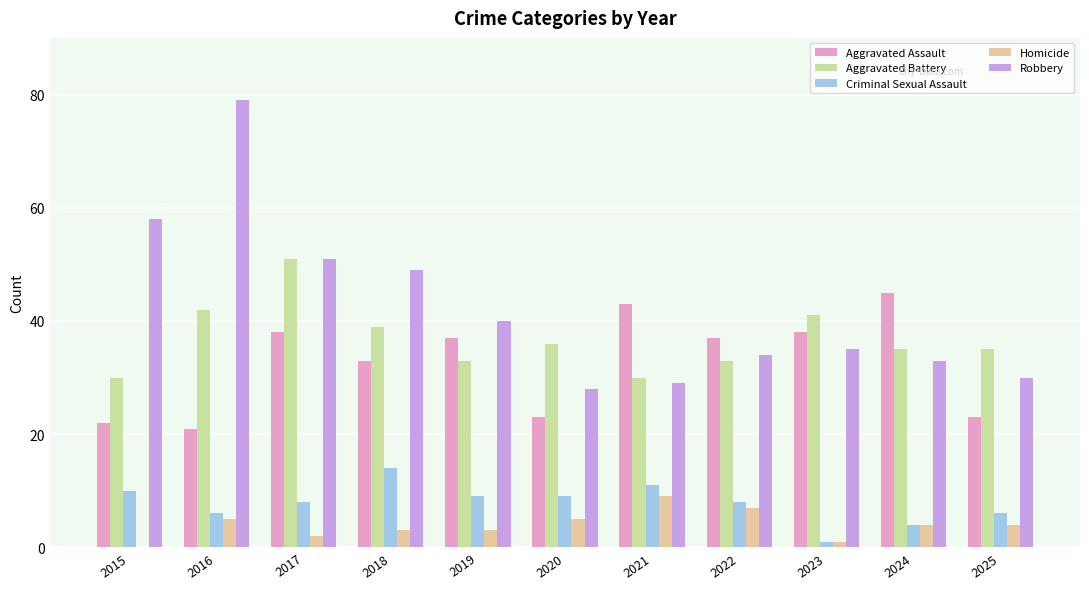

What is the highest value of the Criminal Sexual Assault series?

14